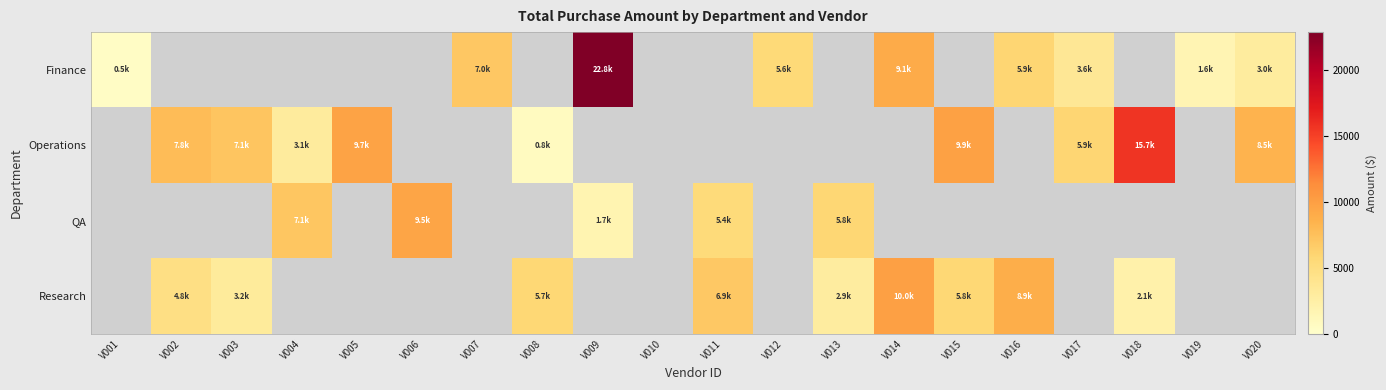

Which series has the widest spread of values?

Finance